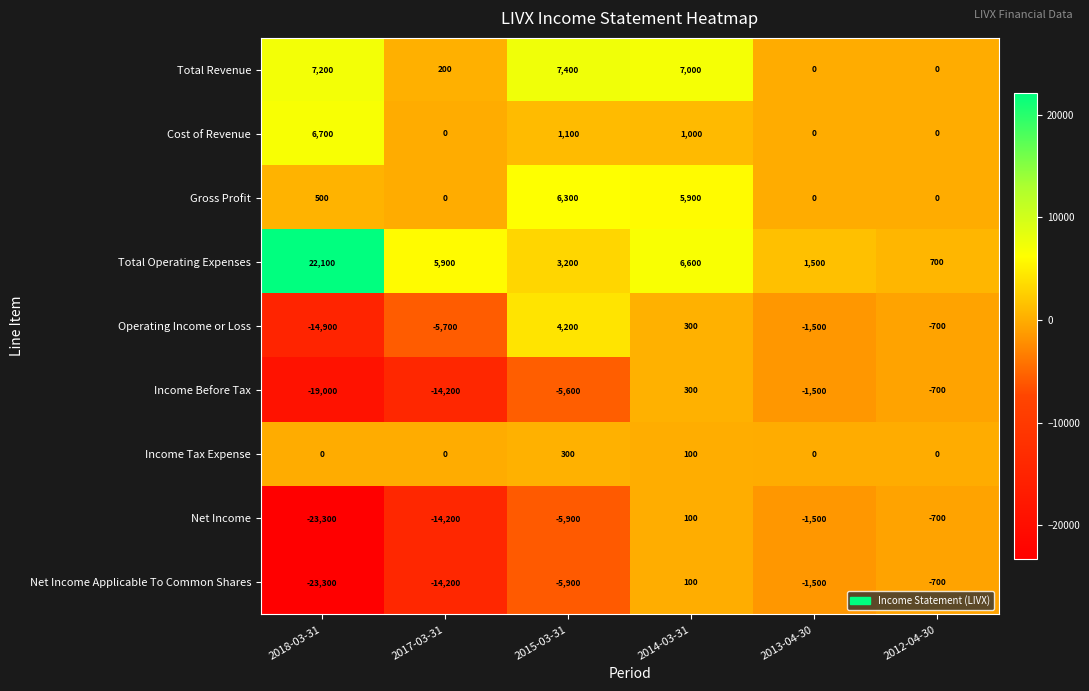

Count the number of categories in the chart.

6